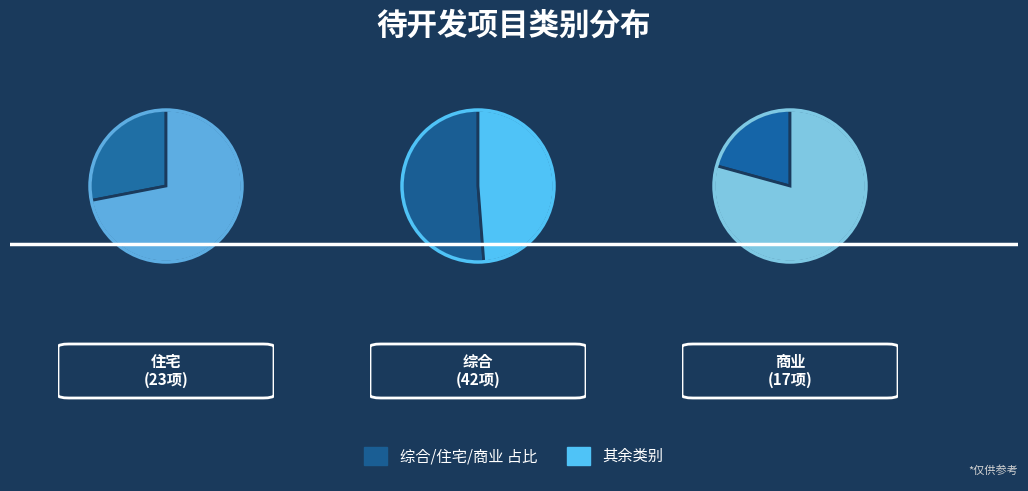

What is the smallest slice in the pie chart?

商业